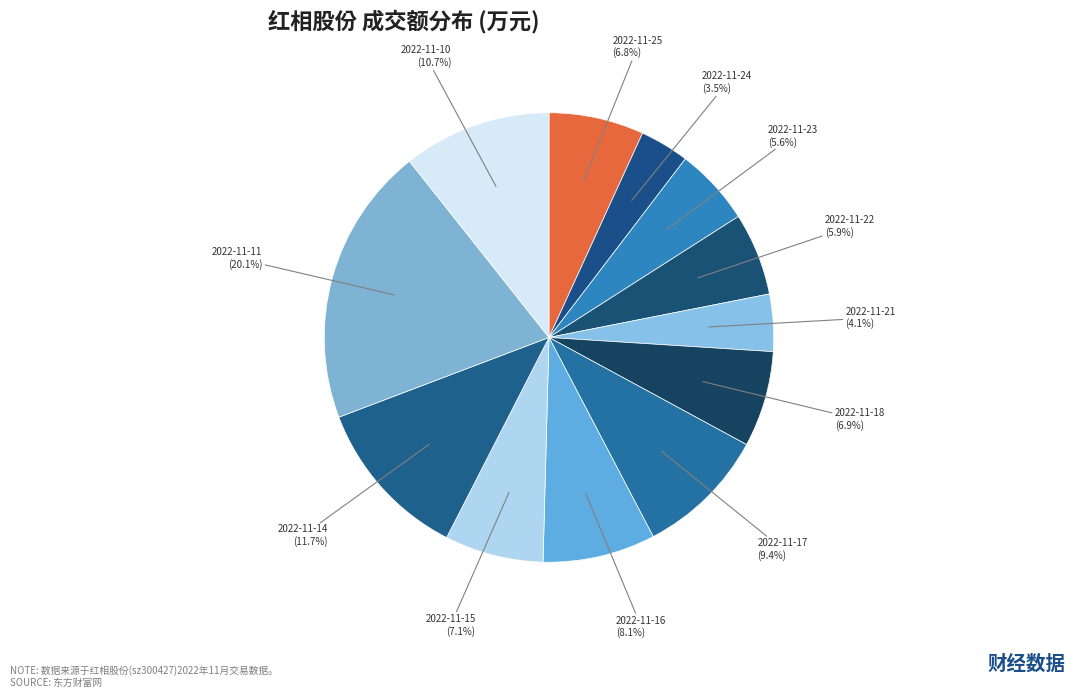

What percentage is the 2022-11-16 slice, to the nearest percent?

8%